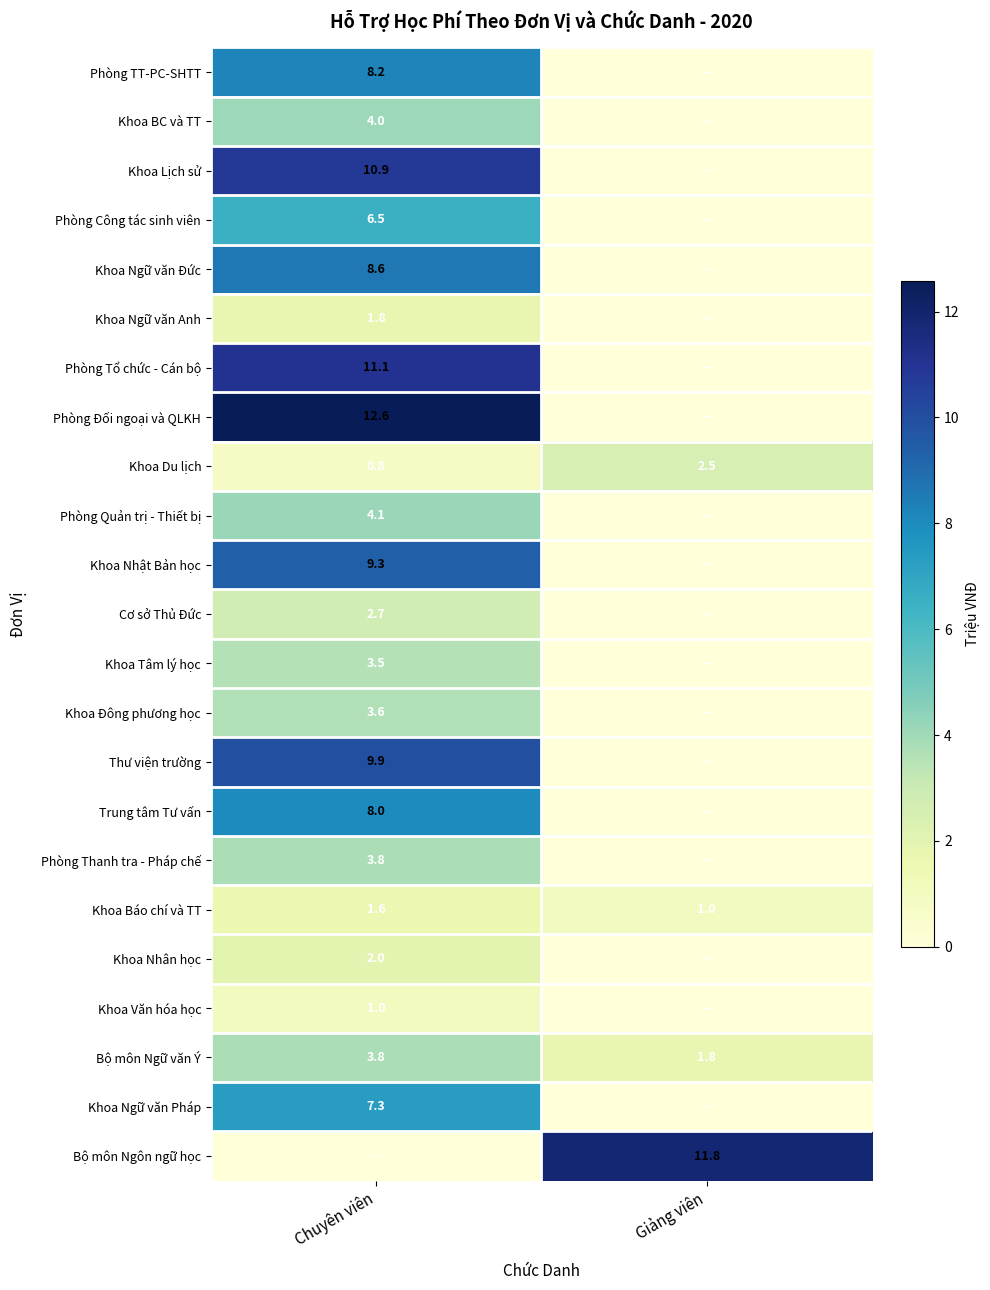

At which category does the chart reach its minimum across all series?

Giảng viên